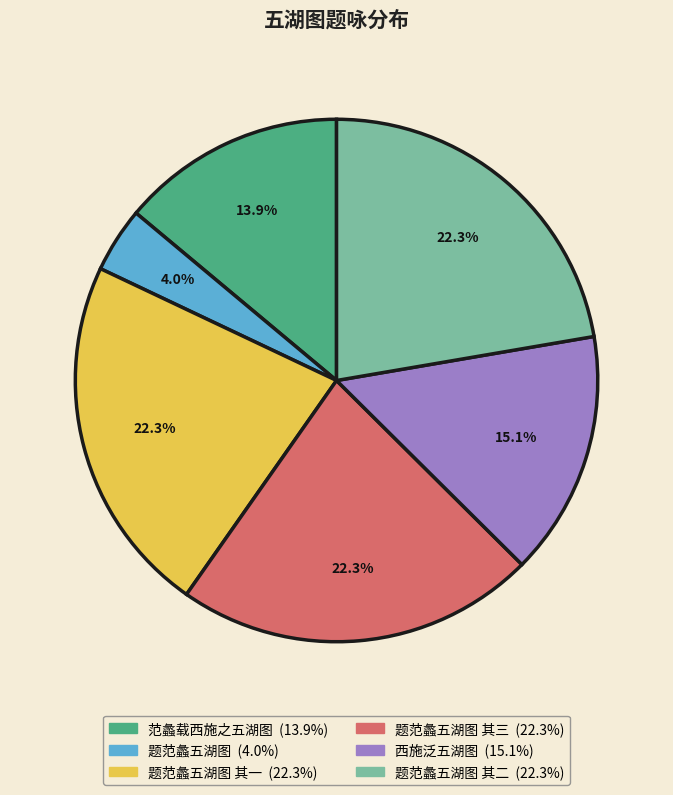

Does any single category account for the majority?

No